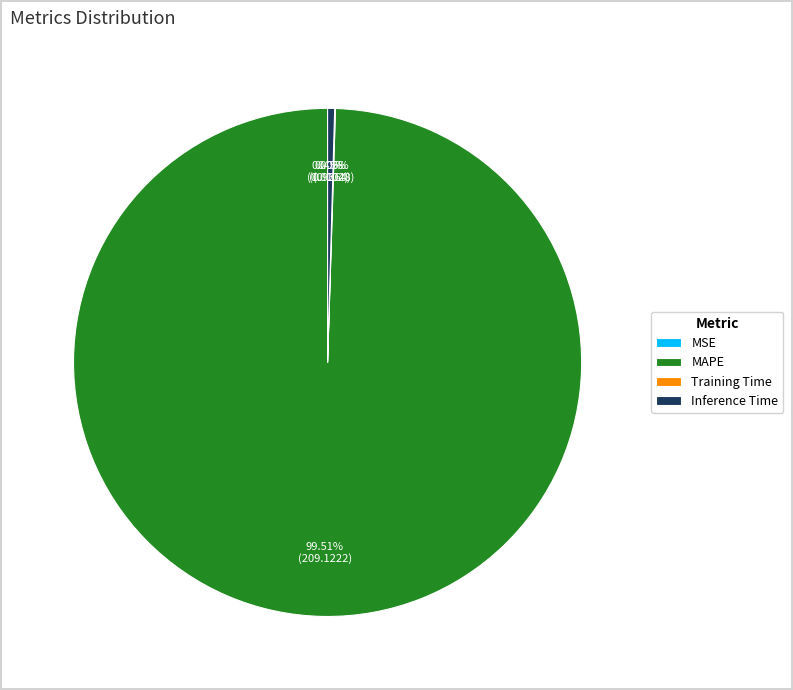

Which slice is the largest?

MAPE